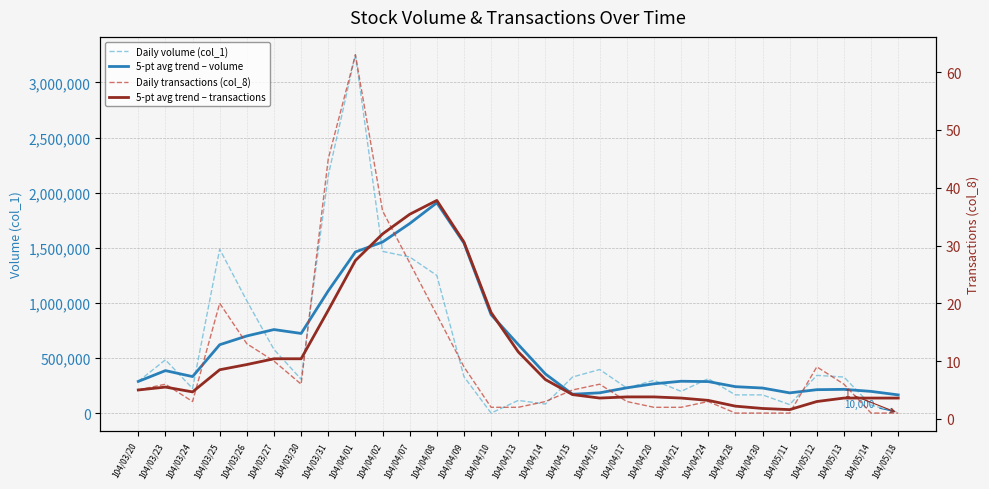

What is the minimum value shown in the chart?

1.0